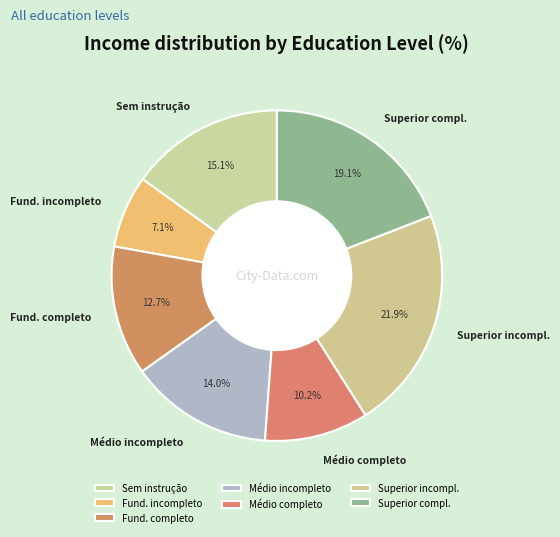

Which has a higher value, Fund. incompleto or Superior compl.?

Superior compl.